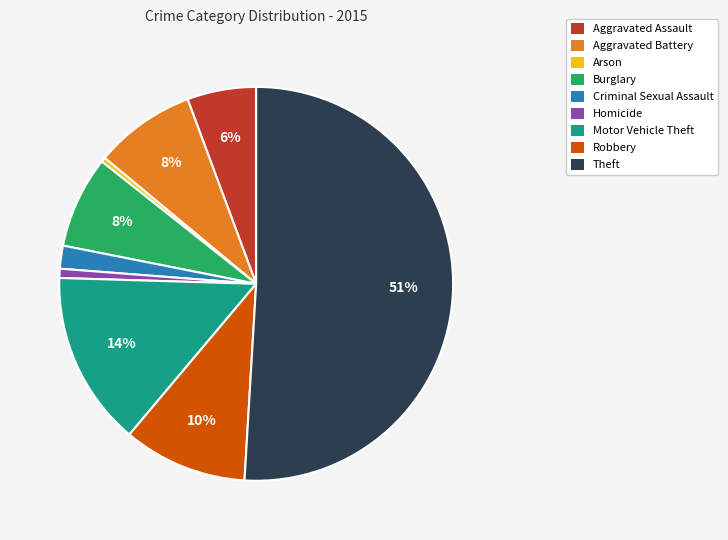

Count the number of slices in the pie.

9